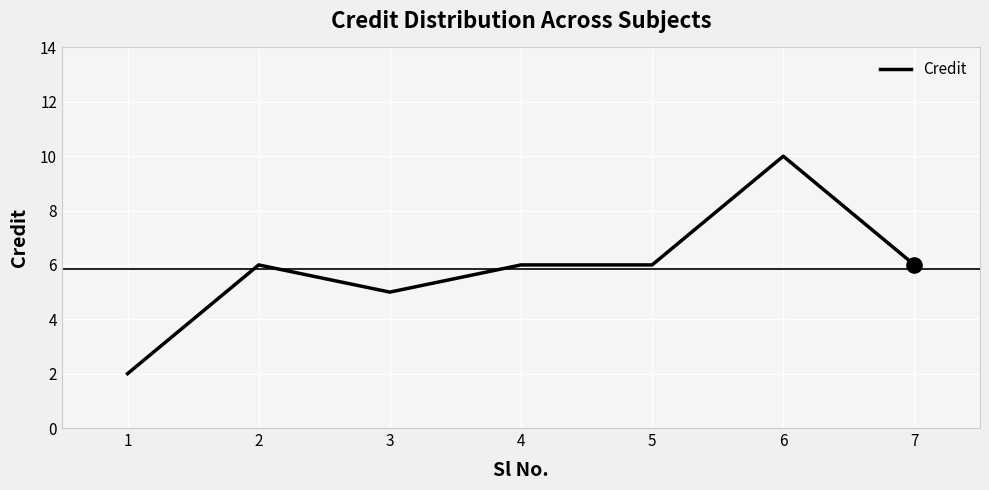

What is the change in value from 1 to 7?

+4